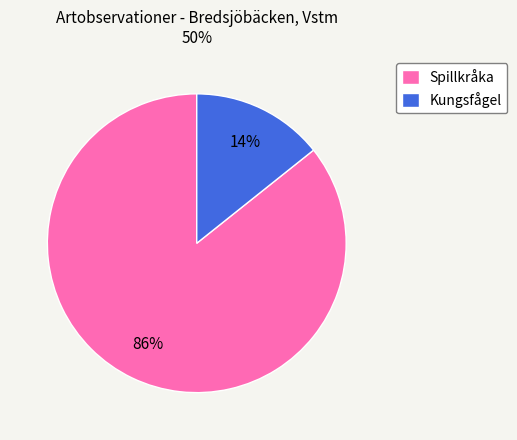

Rank the categories by value from highest to lowest.

Spillkråka, Kungsfågel